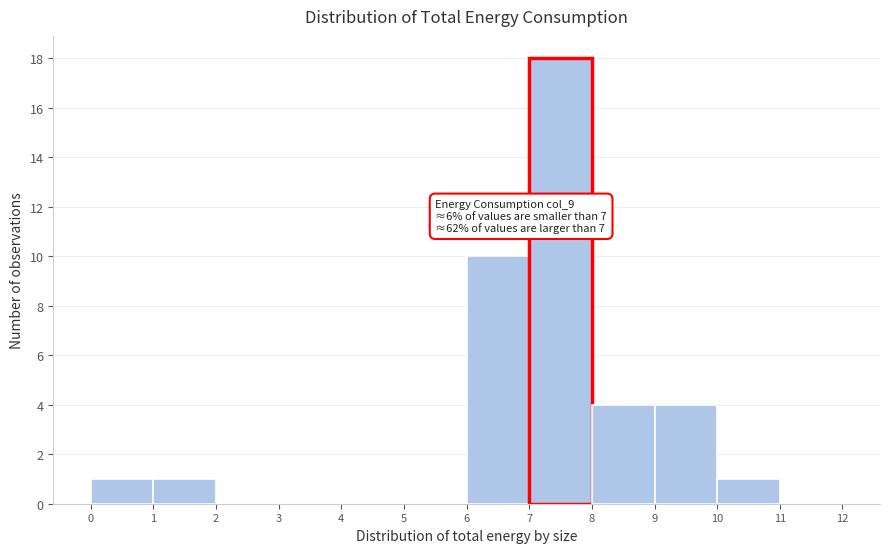

Which range on the x-axis has the tallest bar?

7 to 8